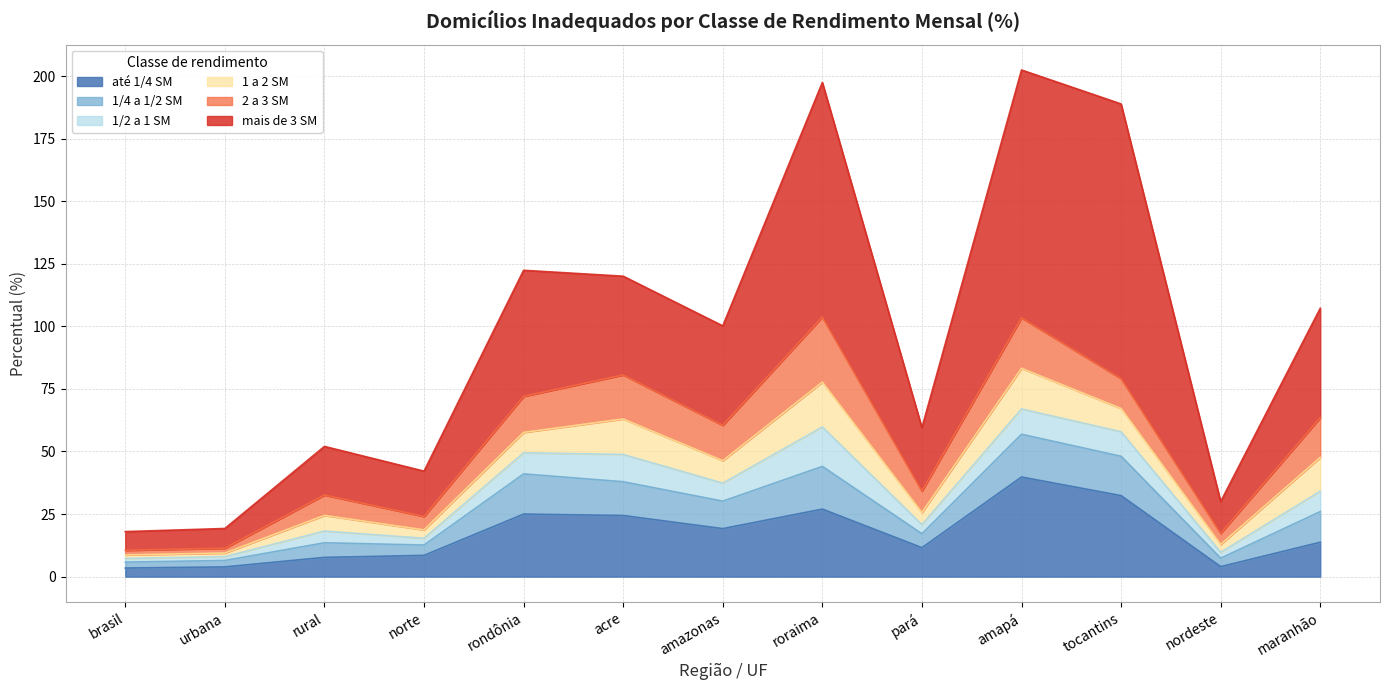

What is the label of the 10th point from the left?

amapá